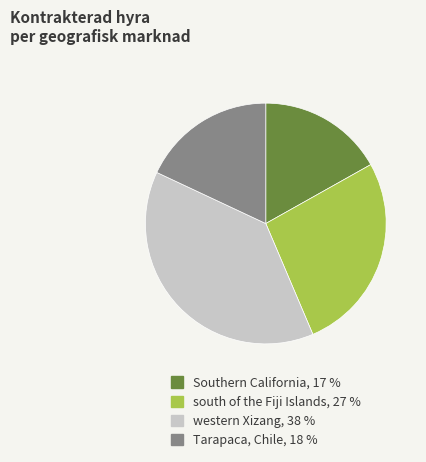

Is there a majority slice in this chart?

No